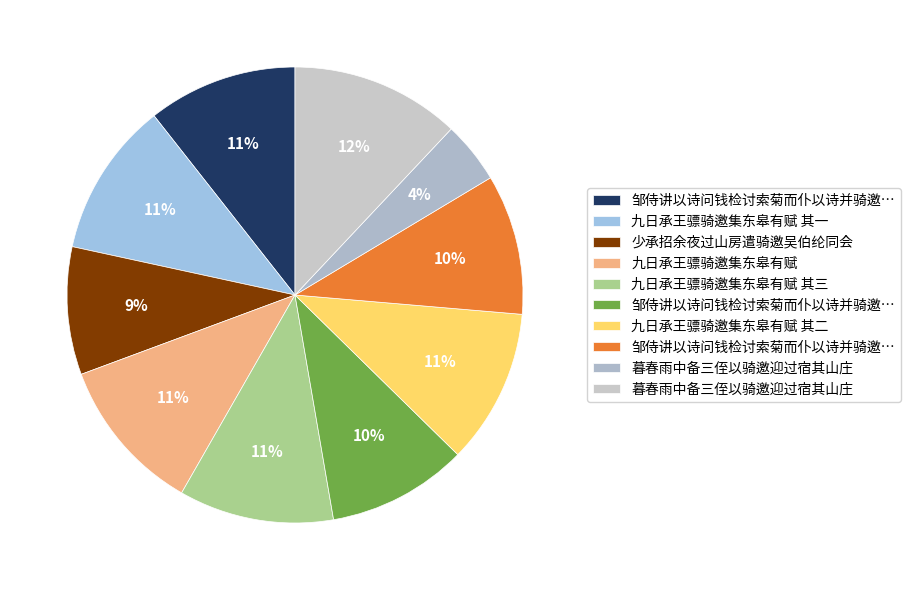

Count the number of slices in the pie.

10